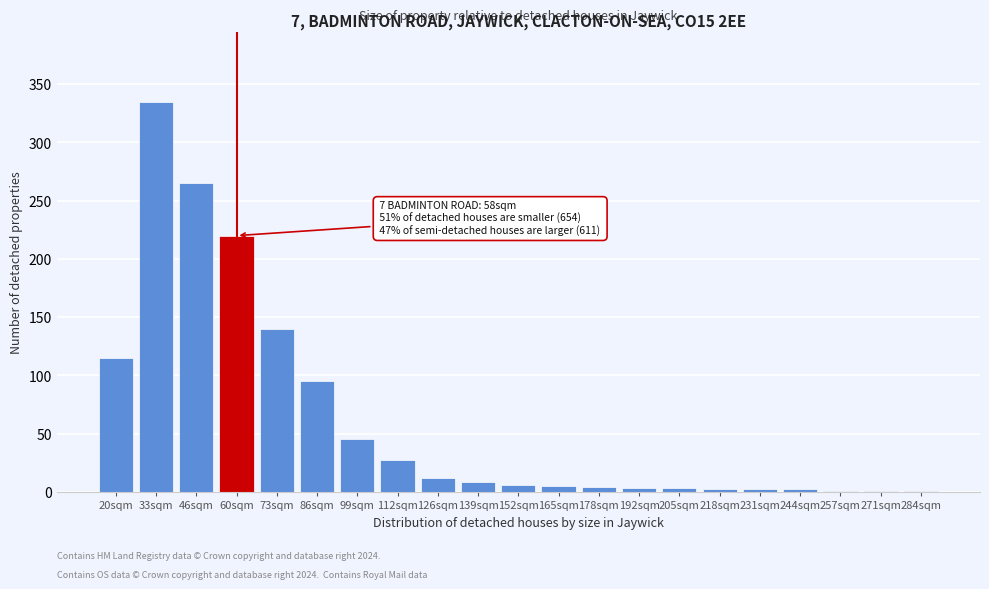

At which label is the value closest to 168?

73sqm